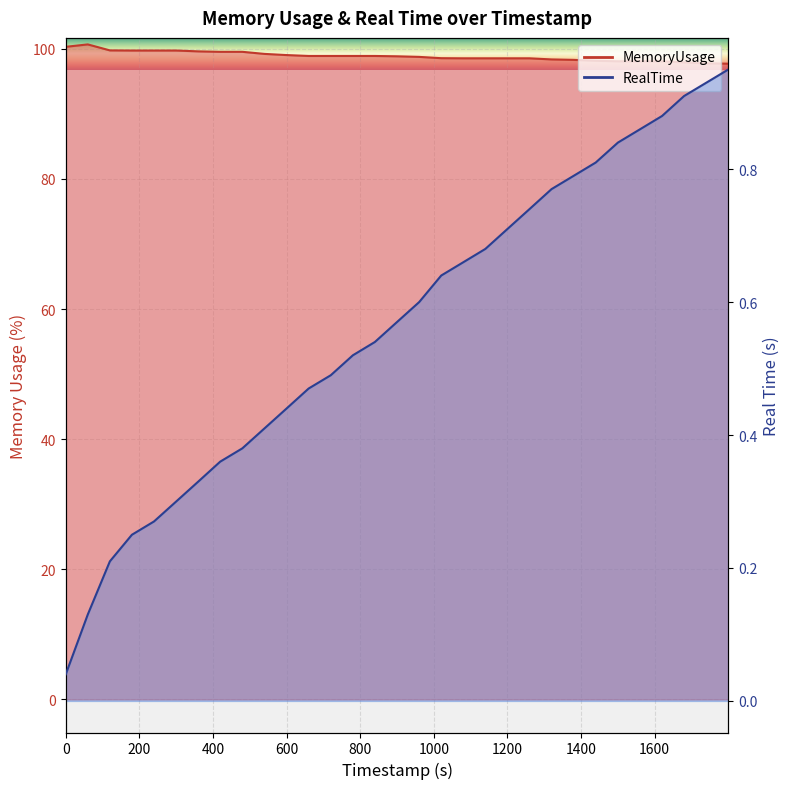

Rank the series by their maximum value, from highest to lowest.

MemoryUsage, RealTime